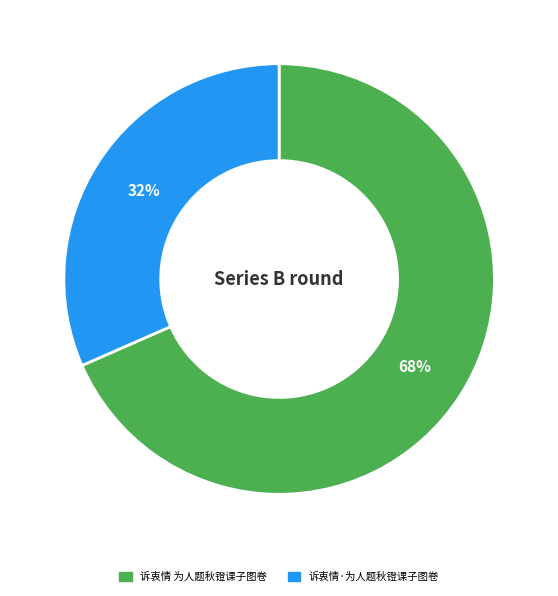

To the nearest percent, what percentage of the pie is 诉衷情 为人题秋镫课子图卷?

68%